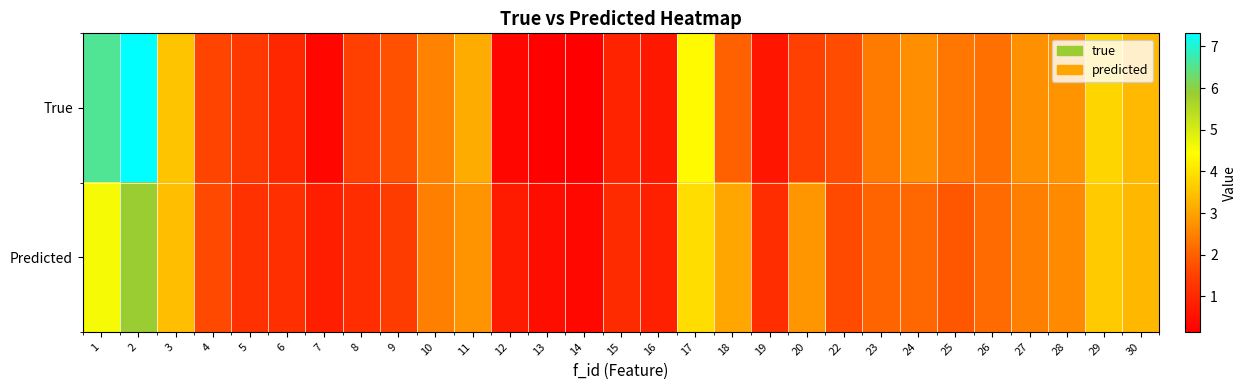

Which category has the highest value across all series?

2